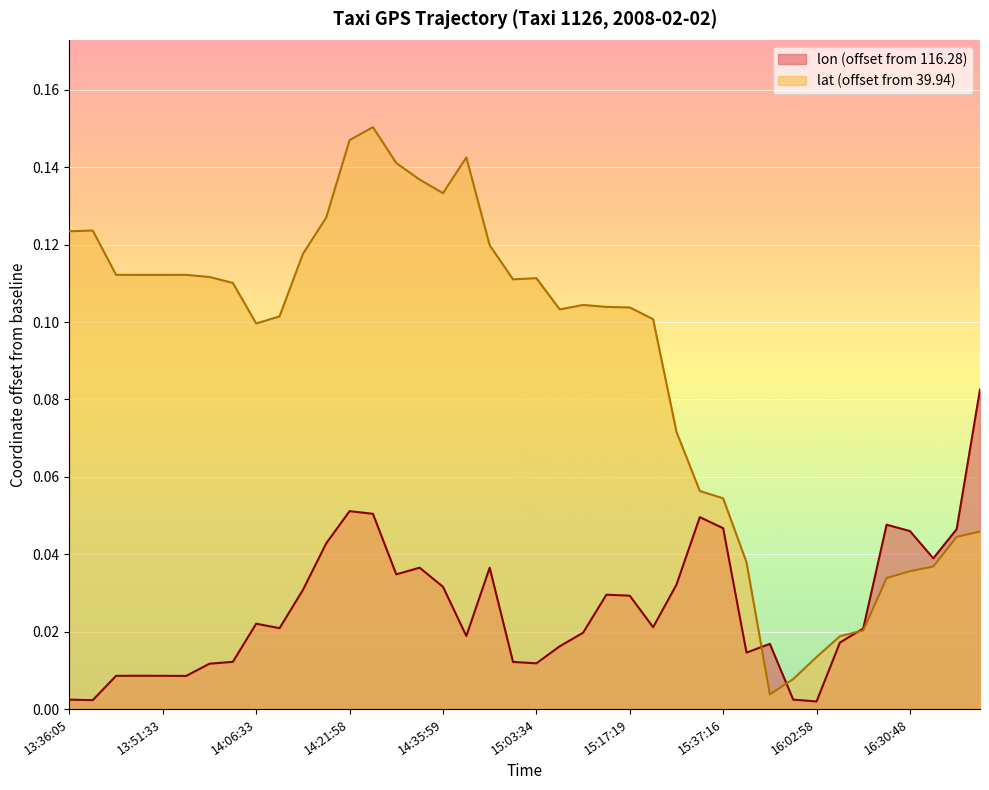

Reading left to right, list all the values displayed in this chart.

lon: 0.0	0.0	0.0	0.0	0.0	0.0	0.0	0.0	0.0	0.0	0.0	0.0	0.1	0.1	0.0	0.0	0.0	0.0	0.0	0.0	0.0	0.0	0.0	0.0	0.0	0.0	0.0	0.0	0.0	0.0	0.0	0.0	0.0	0.0	0.0	0.0	0.0	0.0	0.0	0.1
lat: 0.1	0.1	0.1	0.1	0.1	0.1	0.1	0.1	0.1	0.1	0.1	0.1	0.1	0.2	0.1	0.1	0.1	0.1	0.1	0.1	0.1	0.1	0.1	0.1	0.1	0.1	0.1	0.1	0.1	0.0	0.0	0.0	0.0	0.0	0.0	0.0	0.0	0.0	0.0	0.0